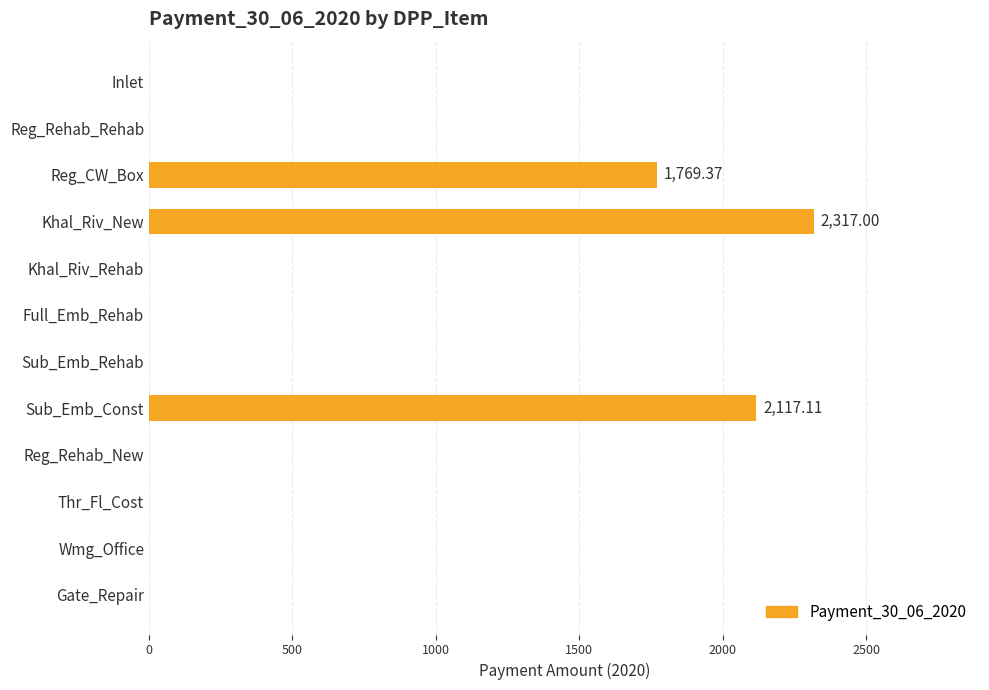

What is the change in value from Khal_Riv_New to Reg_Rehab_New?

-2317.0